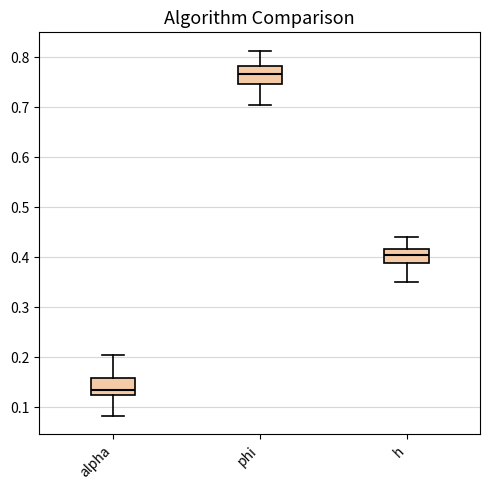

Reading left to right, read every box against the y-axis: the position of its median line, the range the box covers, and the ends of its whiskers. The values are not printed on the chart, so give them approximately, as read against the axis.

alpha: median 0.13, box 0.12 to 0.16, whiskers 0.08 to 0.20
phi: median 0.77, box 0.75 to 0.78, whiskers 0.71 to 0.81
h: median 0.40, box 0.39 to 0.42, whiskers 0.35 to 0.44